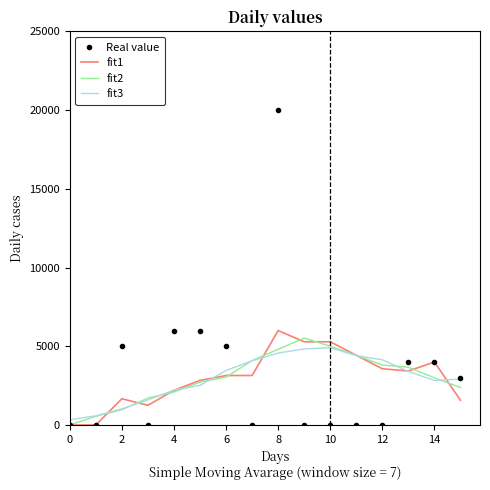

What is the highest value of the Real value series?

20000.0